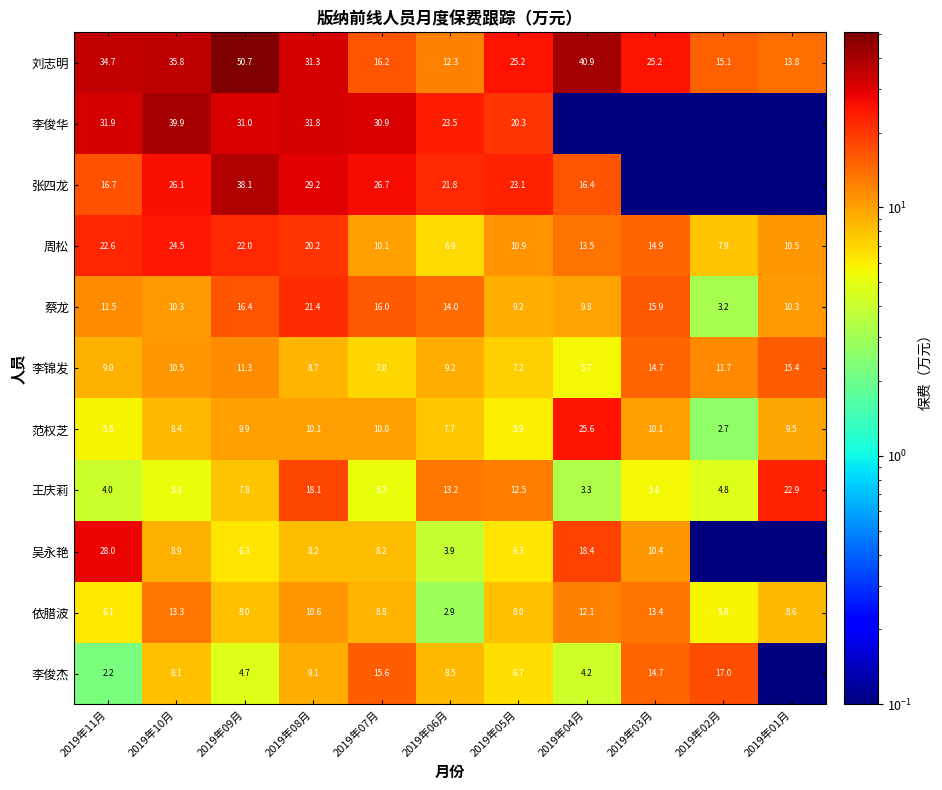

What is the total value across all series at 2019年06月?

123.9